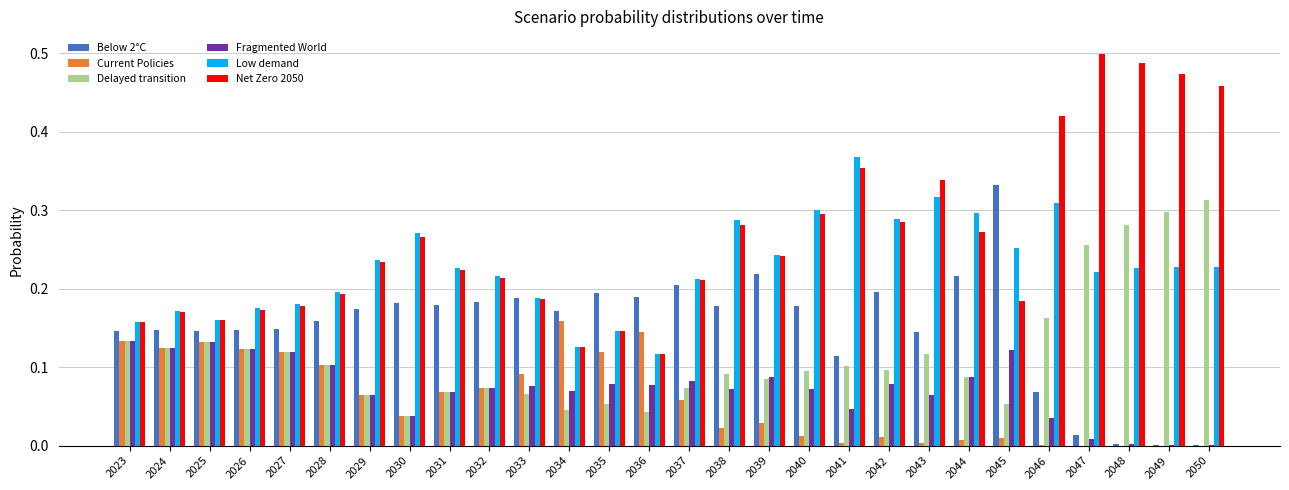

Is the value of Low demand at 2042 greater than the value of Net Zero 2050 at 2037?

Yes